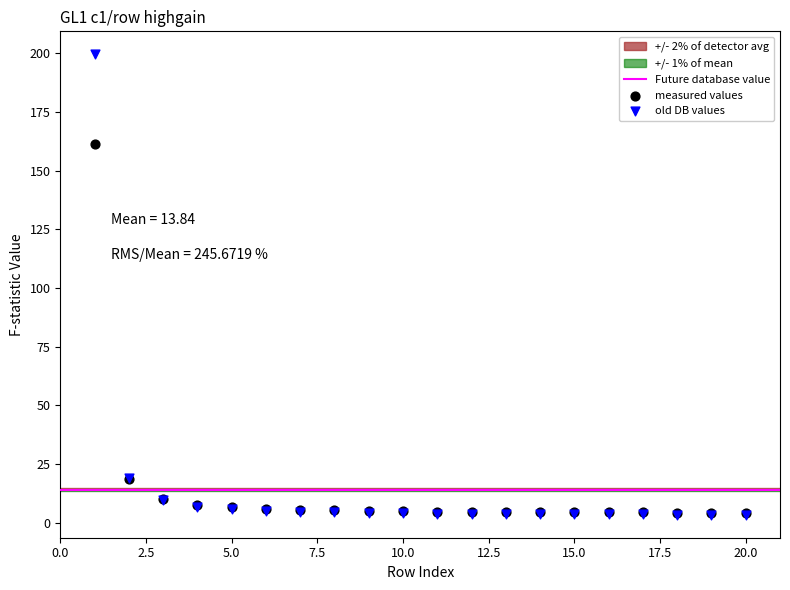

Across all series, what Y value is closest to 101?

161.4